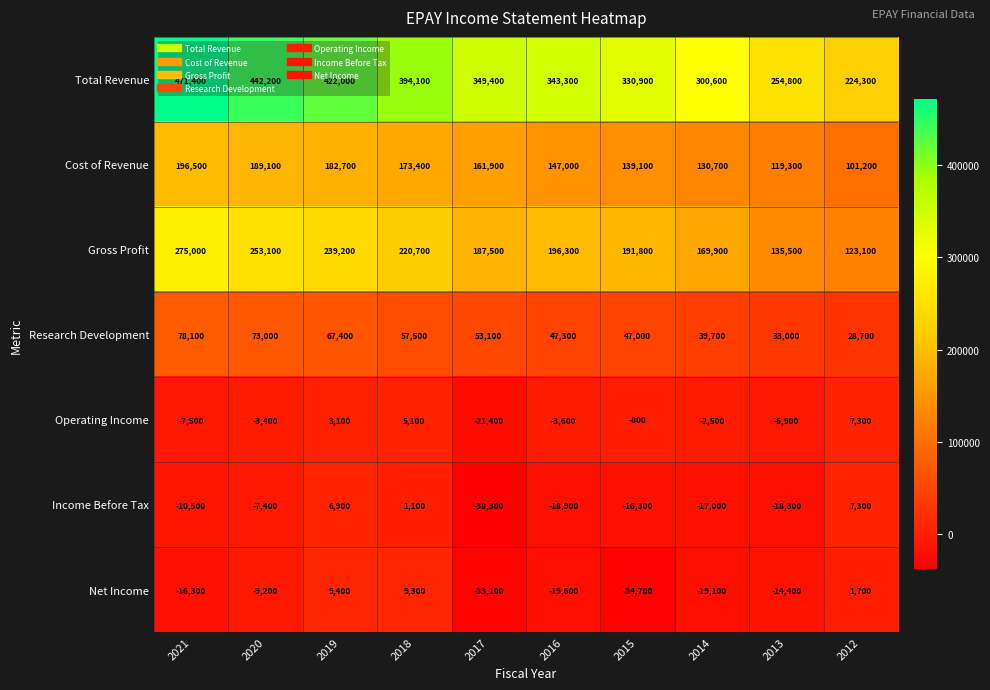

How many data points does each series have?

10